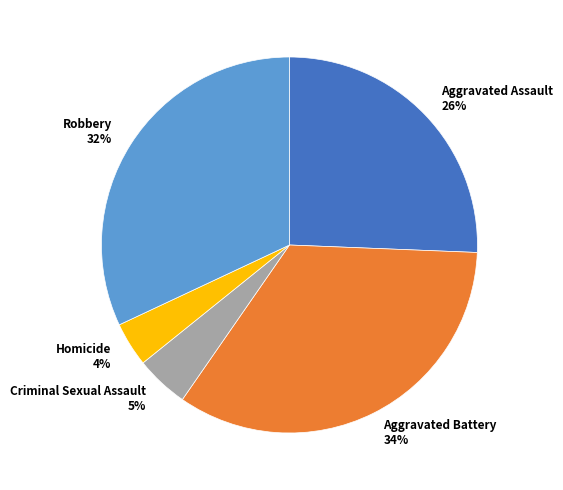

To the nearest percent, what is the combined percentage of Homicide and Robbery?

36%